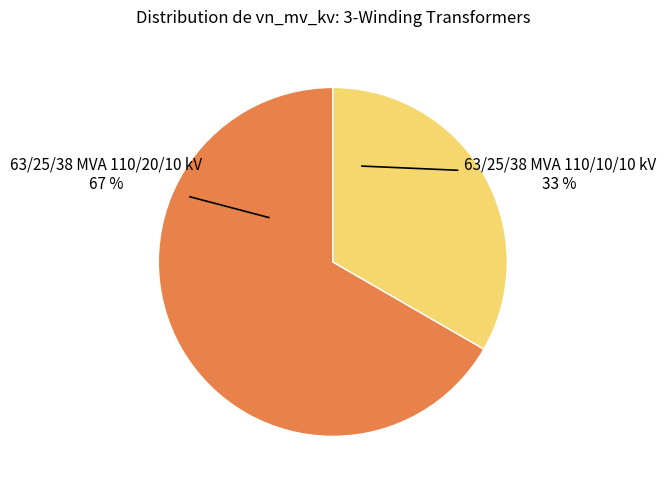

To the nearest percent, what is the average slice percentage?

50%